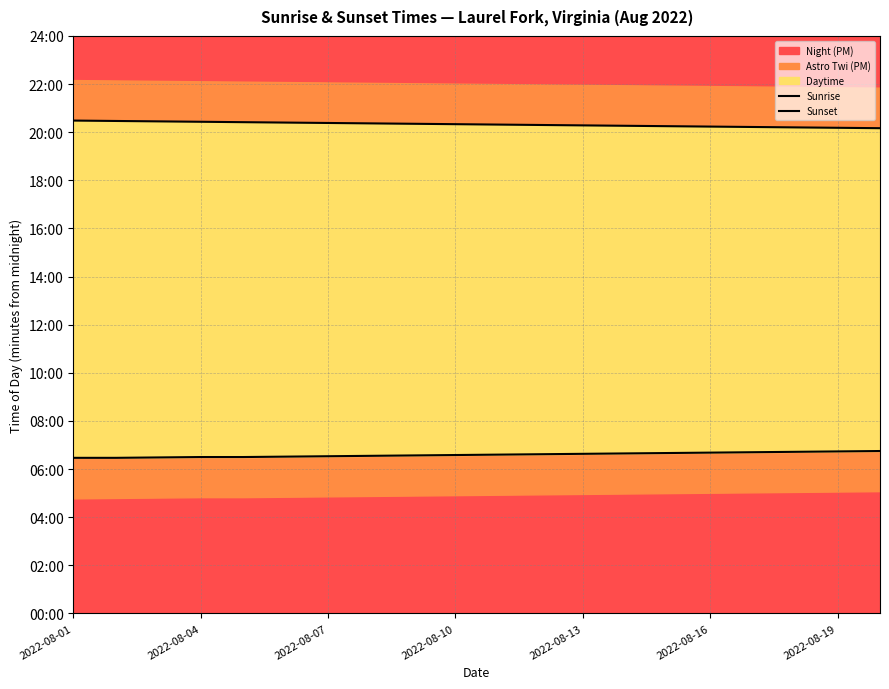

At which category is the sum across all series the highest?

2022-08-01